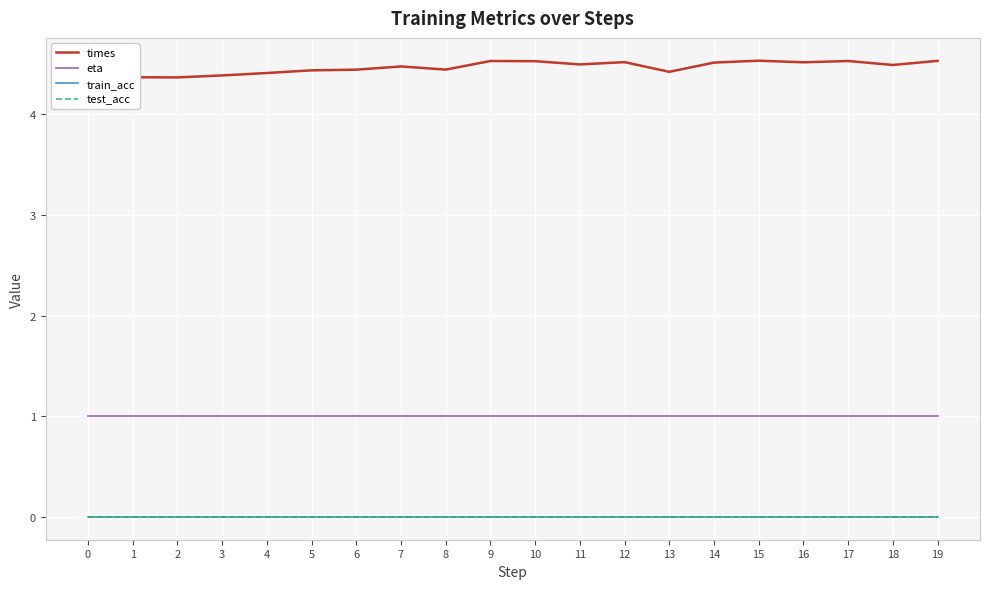

True or false: test_acc has a value of 0.0 at 7.

True